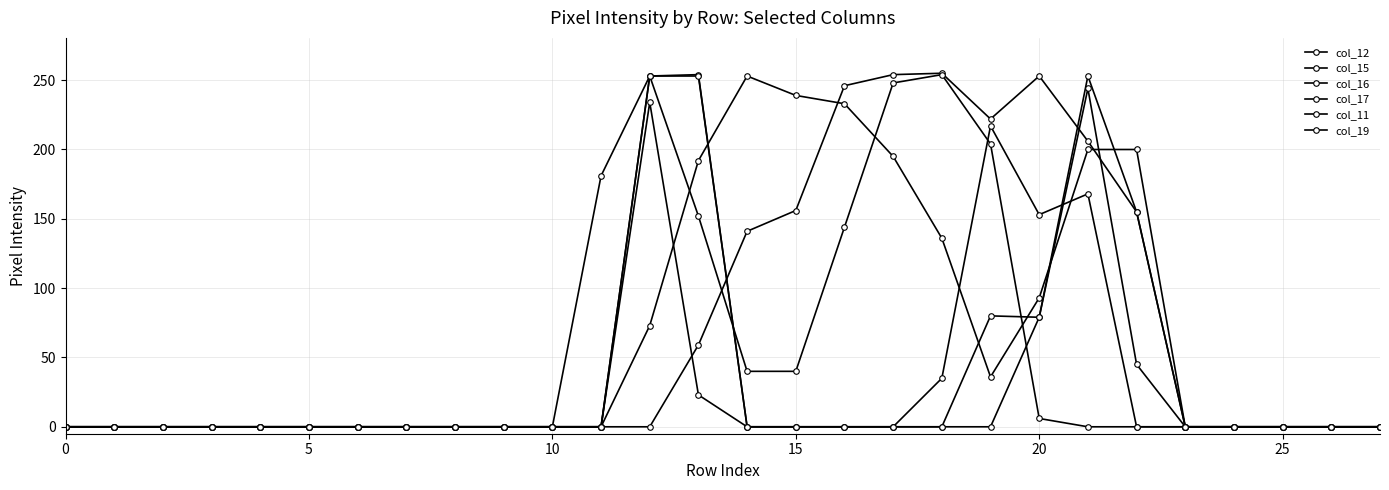

Is this an area chart (filled region under the line)?

No